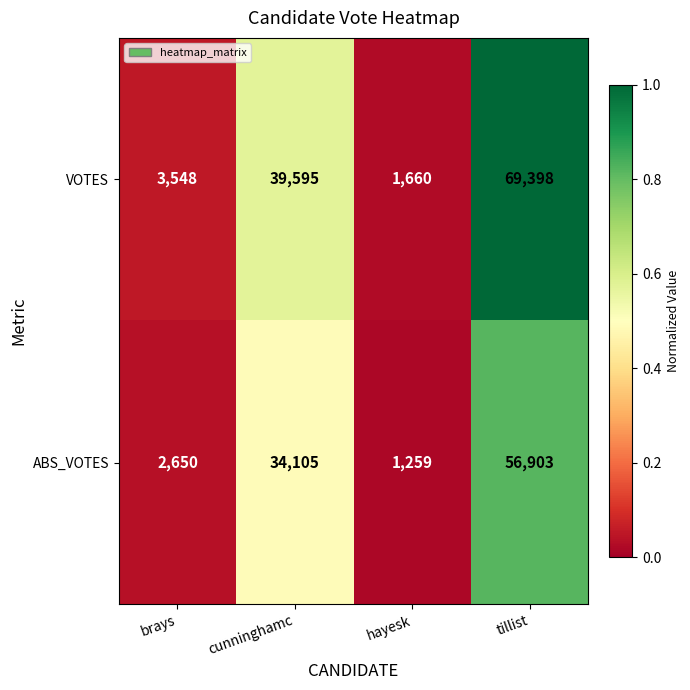

What is the sum of all VOTES values?

114201